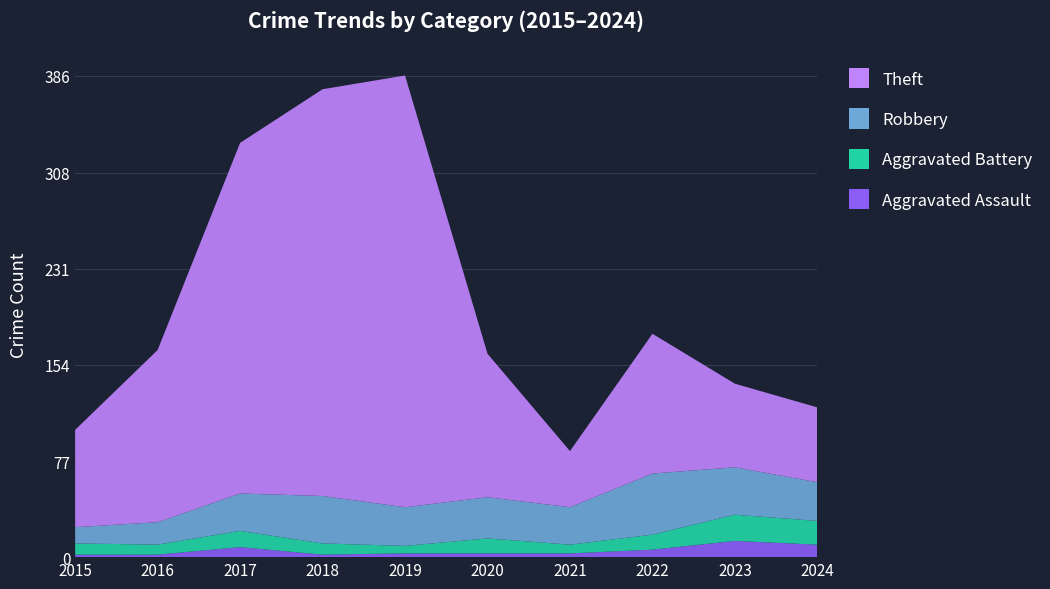

Reading left to right, transcribe all the data shown in this chart.

Aggravated Assault: 2	2	8	2	3	3	3	6	13	10
Aggravated Battery: 9	8	13	9	6	12	7	12	21	19
Robbery: 13	18	30	38	31	33	30	49	38	31
Theft: 78	138	281	326	346	115	45	112	67	60